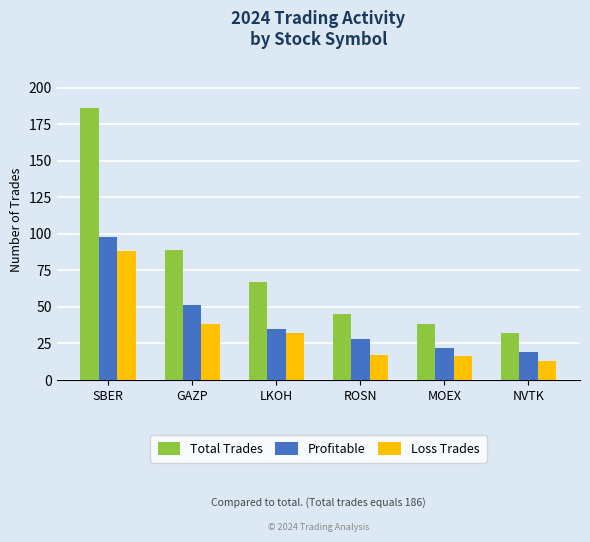

What value does the Profitable series have at SBER, to the nearest 5?

100